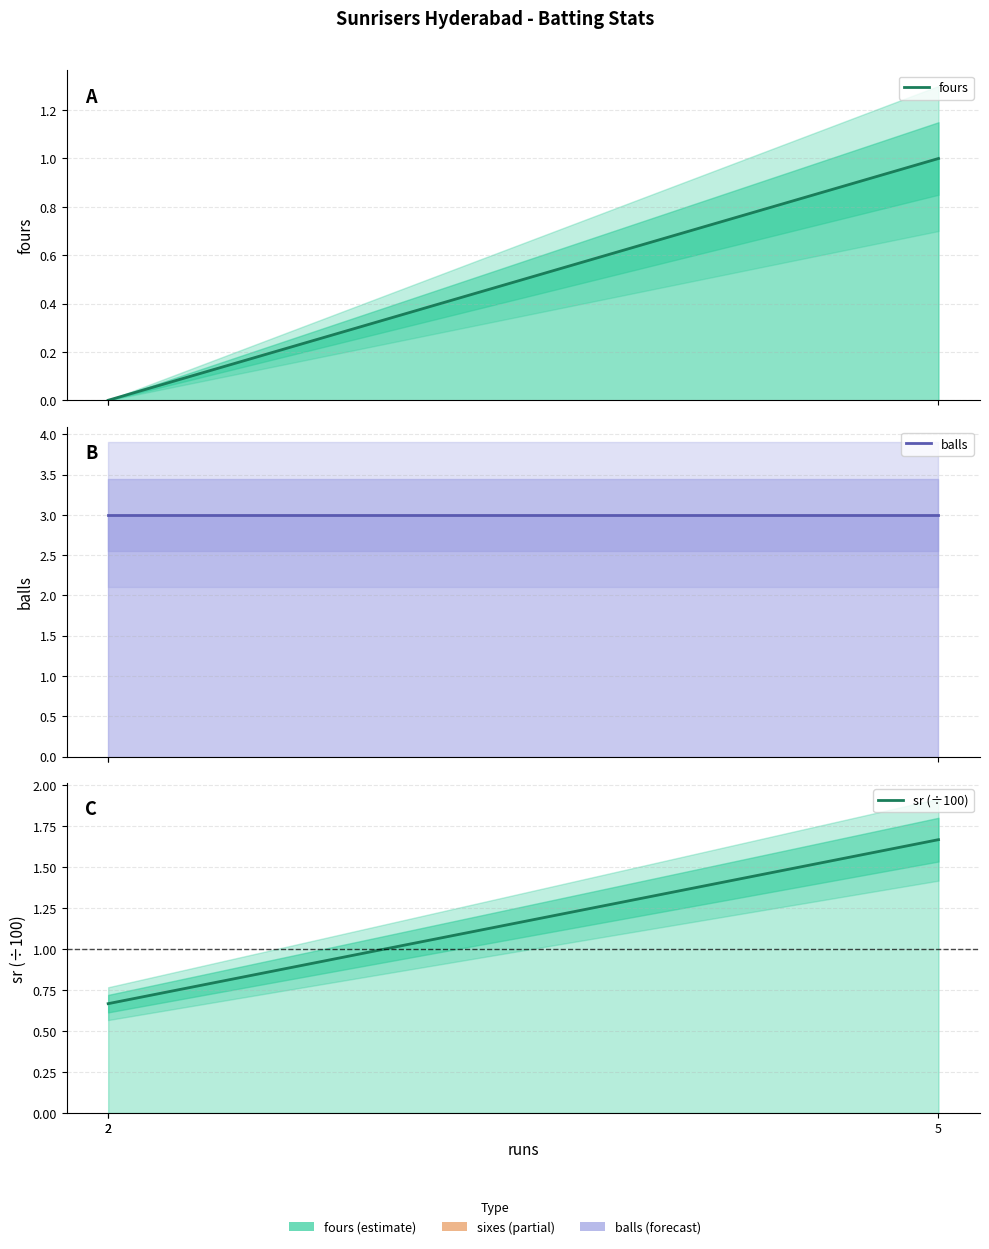

How many series are shown in this chart?

3